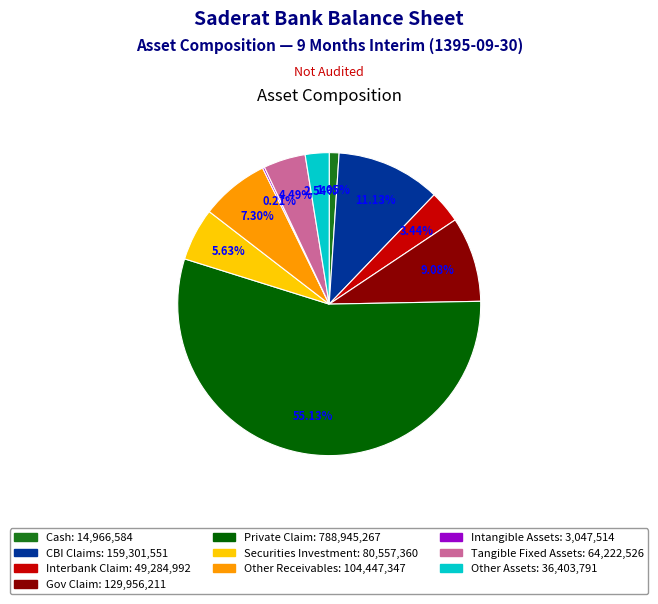

Is the sum of Cash and Tangible Fixed Assets greater than half?

No